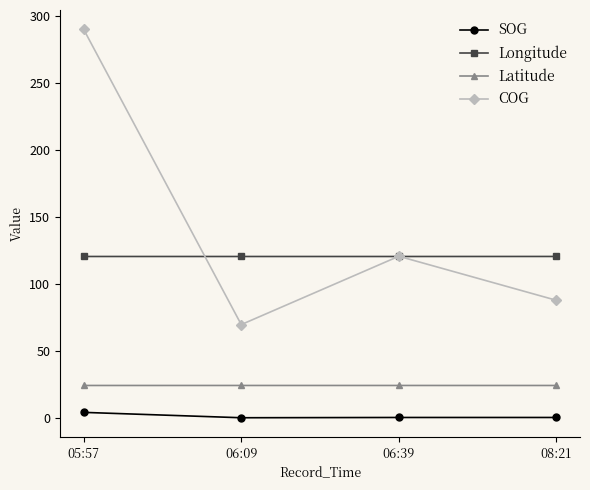

What position from the right is 08:21?

1